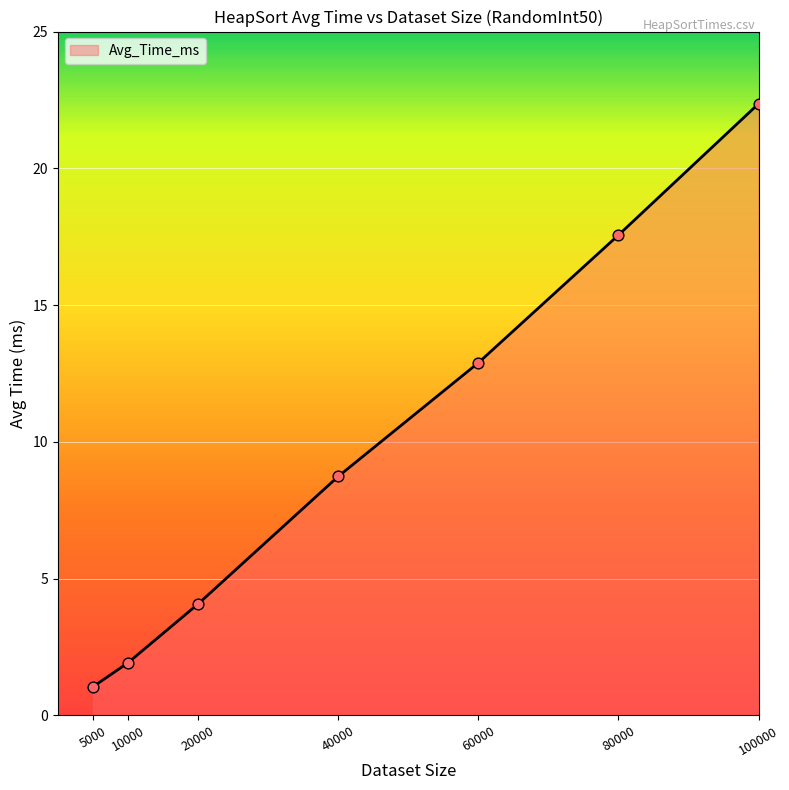

What is the ratio of the value at 100000 to the value at 40000?

2.6